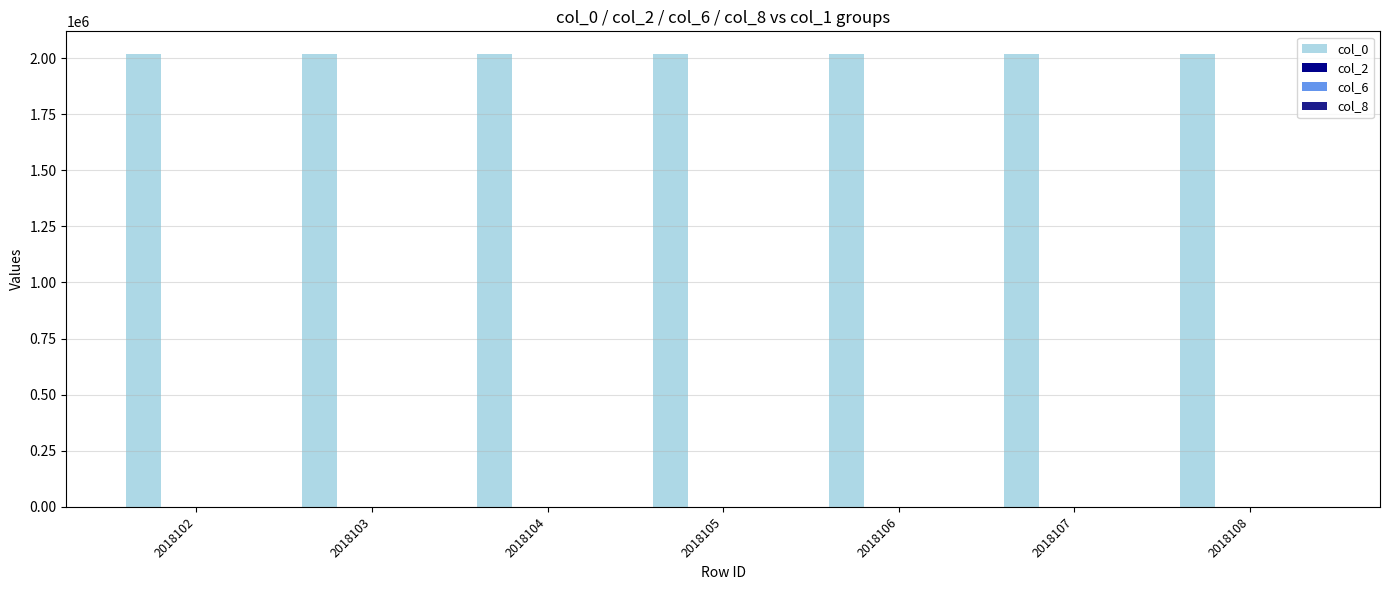

The value of col_0 at 2018102 is 2018102. True or false?

True